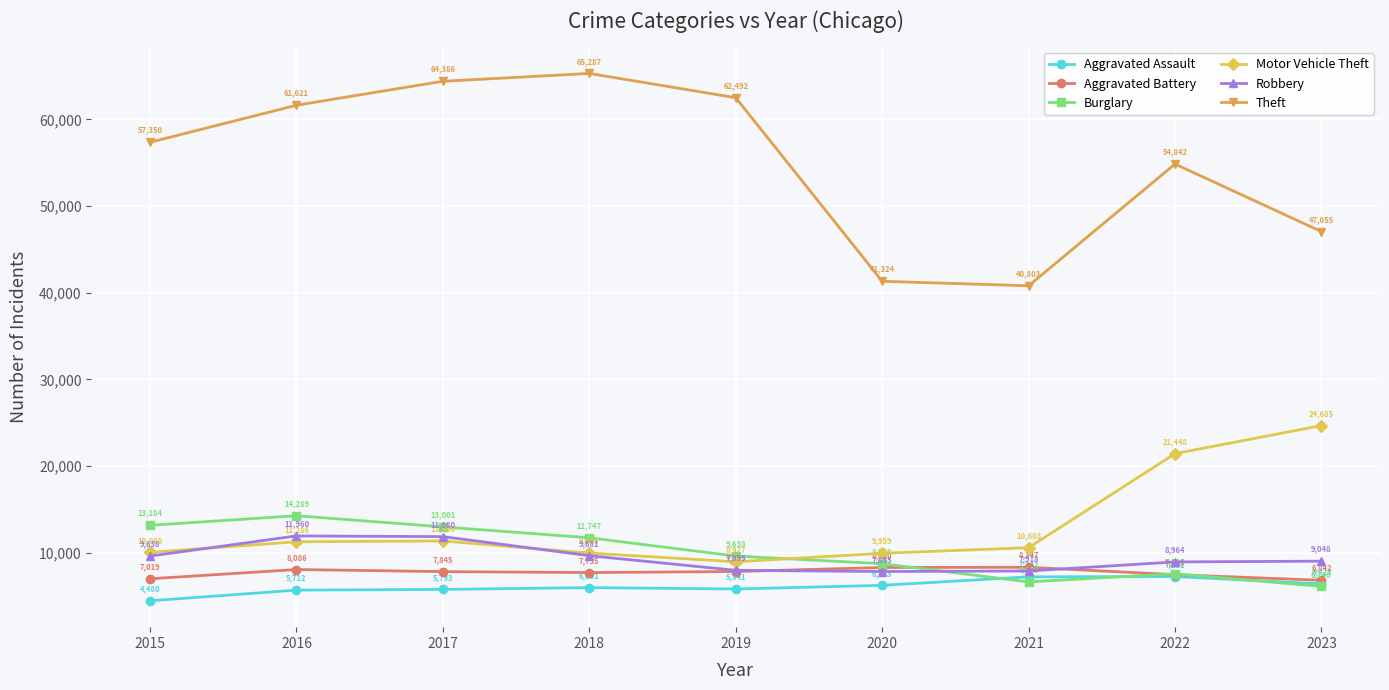

Count the number of data series in this chart.

6